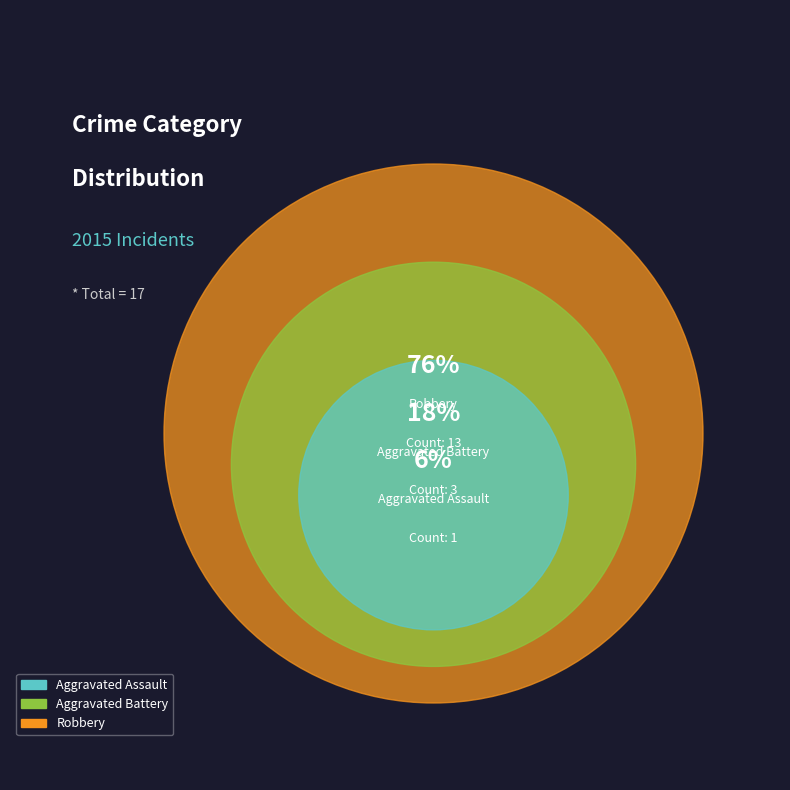

Which category has the smallest portion of the pie?

Aggravated Assault